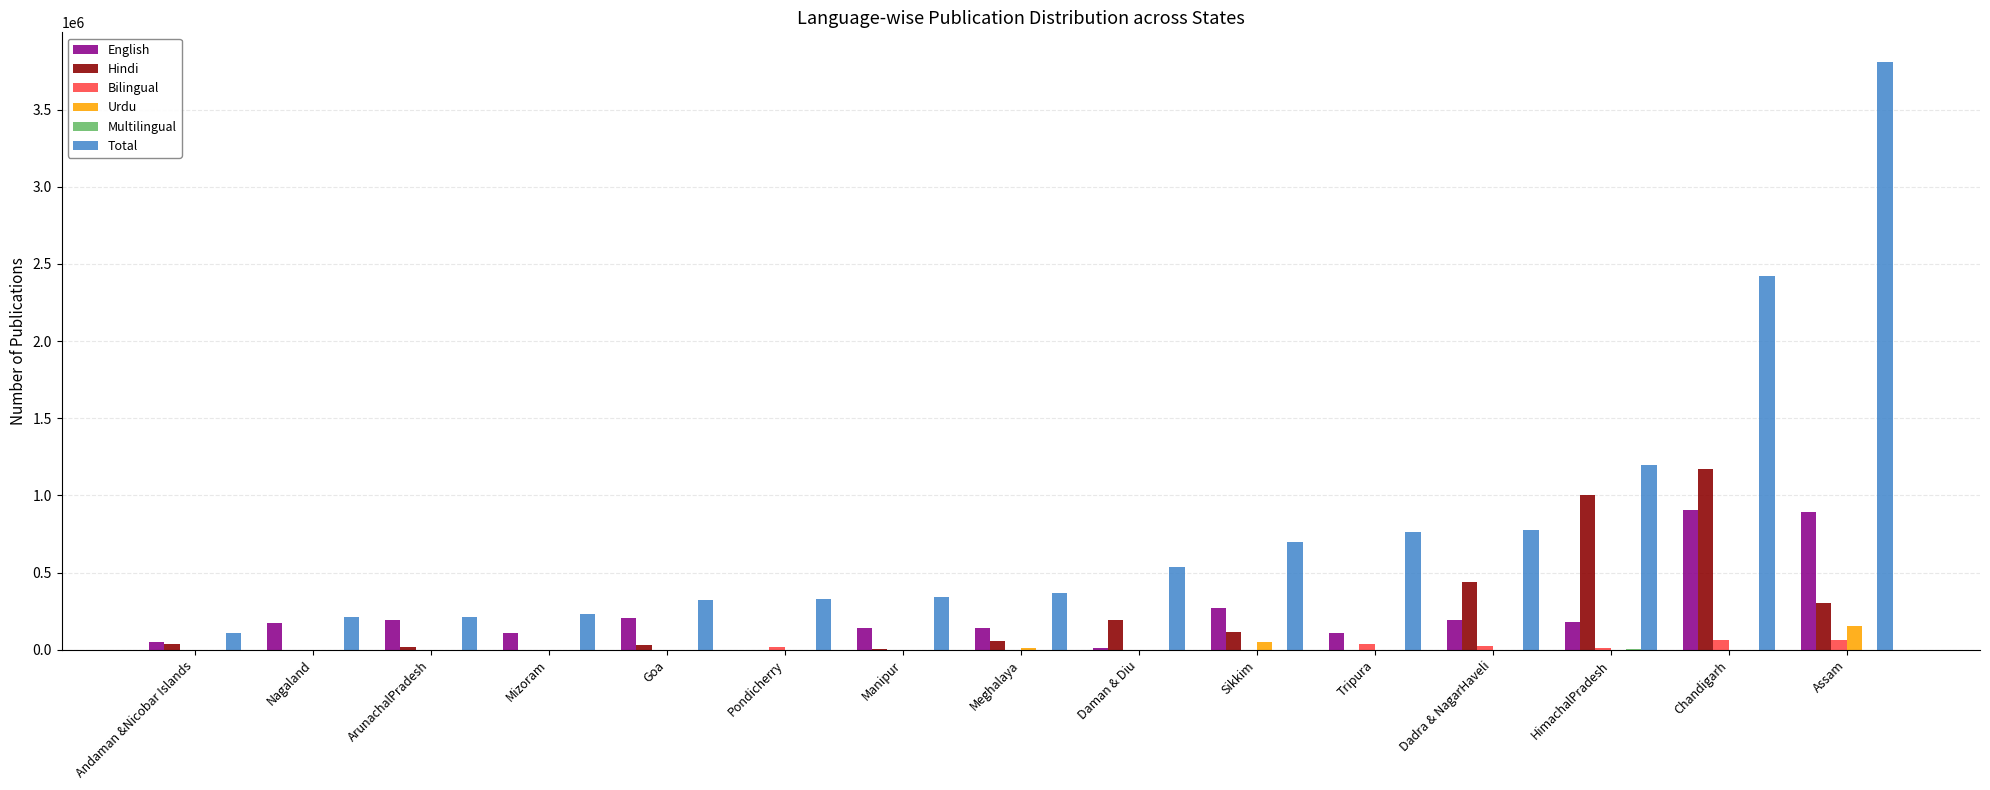

Which series changed the most between Manipur and Chandigarh?

Total